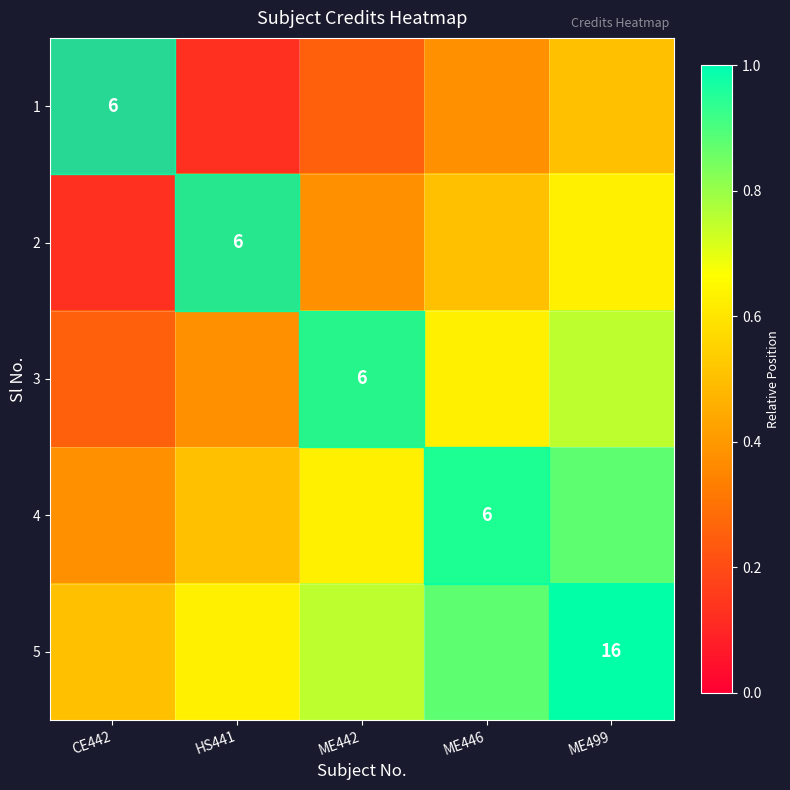

Is the value of 3 at ME442 greater than the value of 5 at ME499?

No